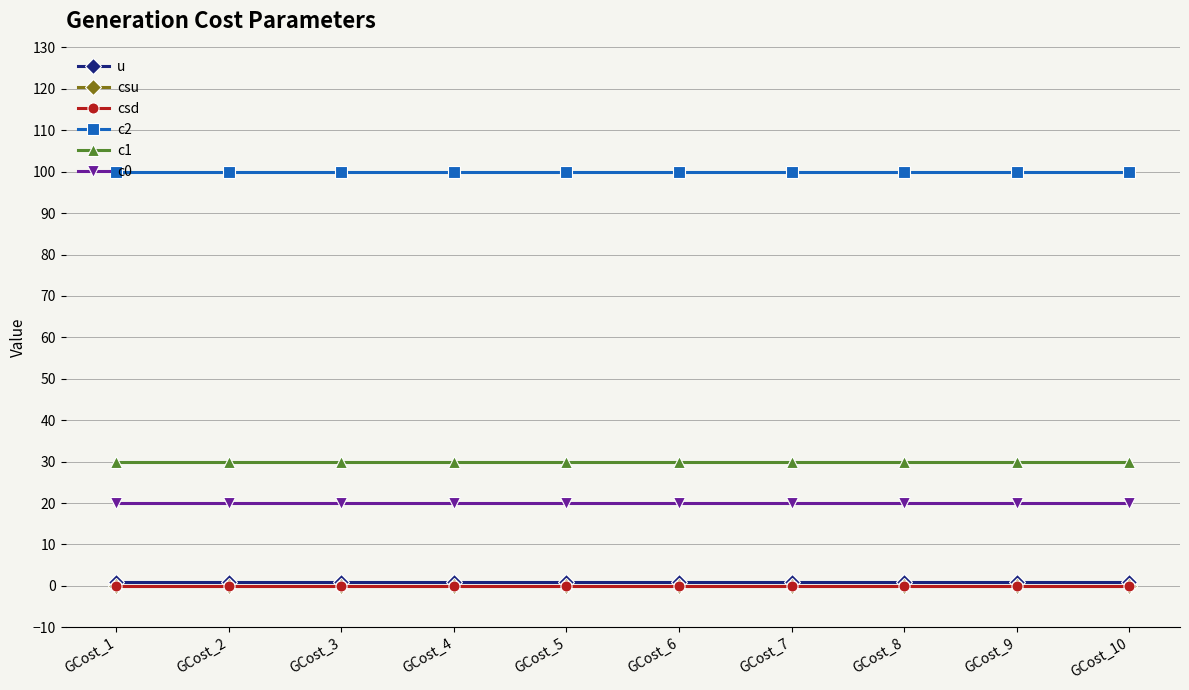

At GCost_7, list the series in order from smallest to largest.

csu, csd, u, c0, c1, c2